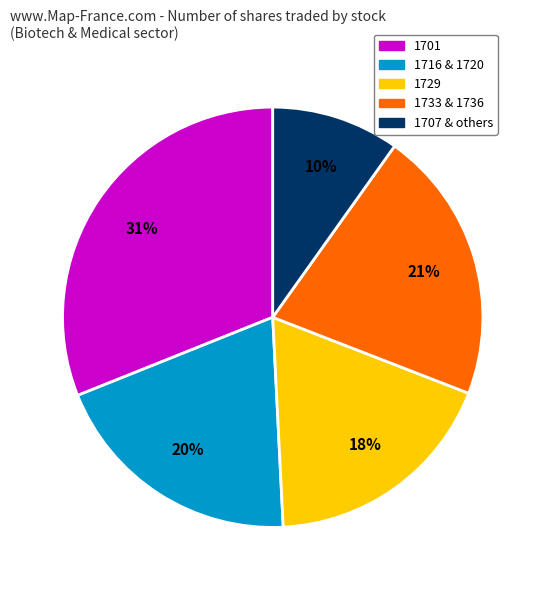

To the nearest percent, what is the difference between the largest and smallest slice percentages?

21%